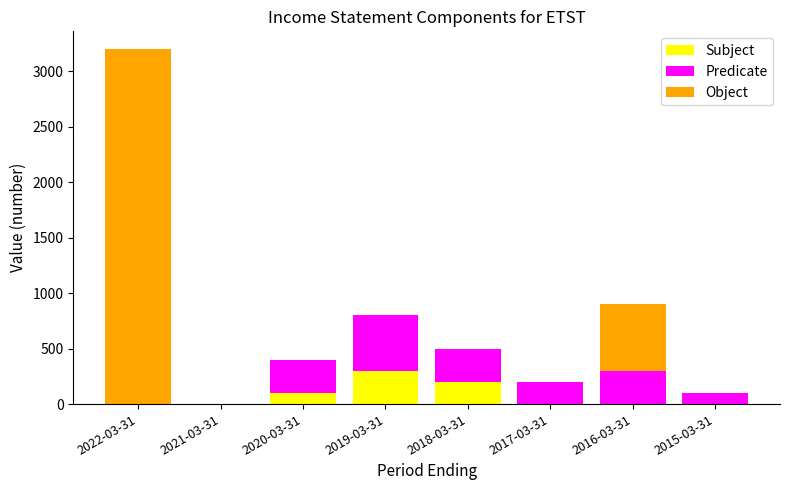

Reading right to left, transcribe the values for Subject.

2015-03-31=0	2016-03-31=0	2017-03-31=0	2018-03-31=200	2019-03-31=300	2020-03-31=100	2021-03-31=0	2022-03-31=0